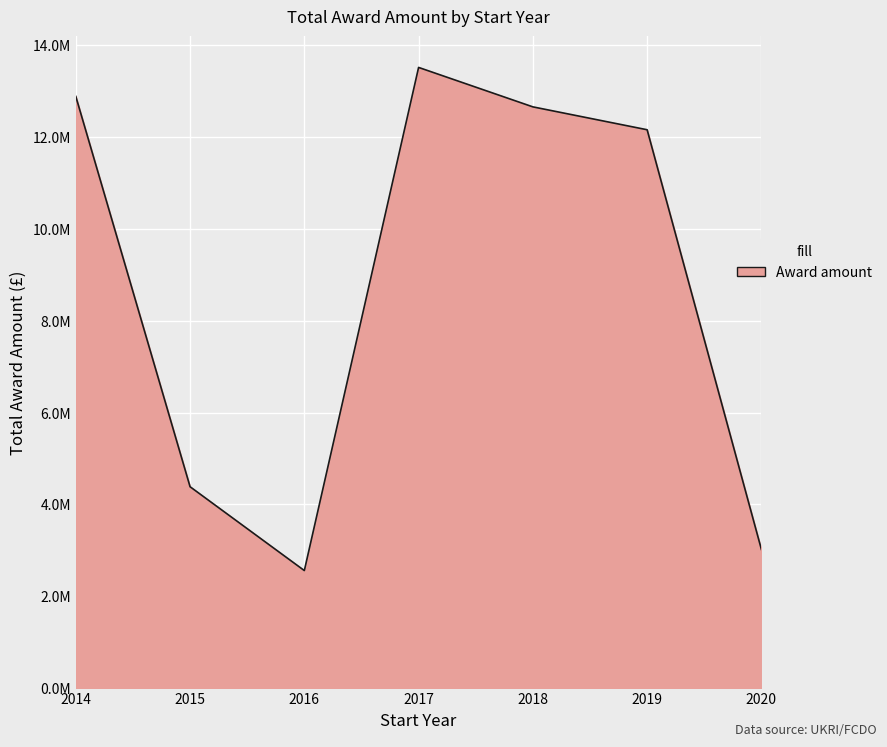

Is this an area chart (filled region under the line)?

Yes